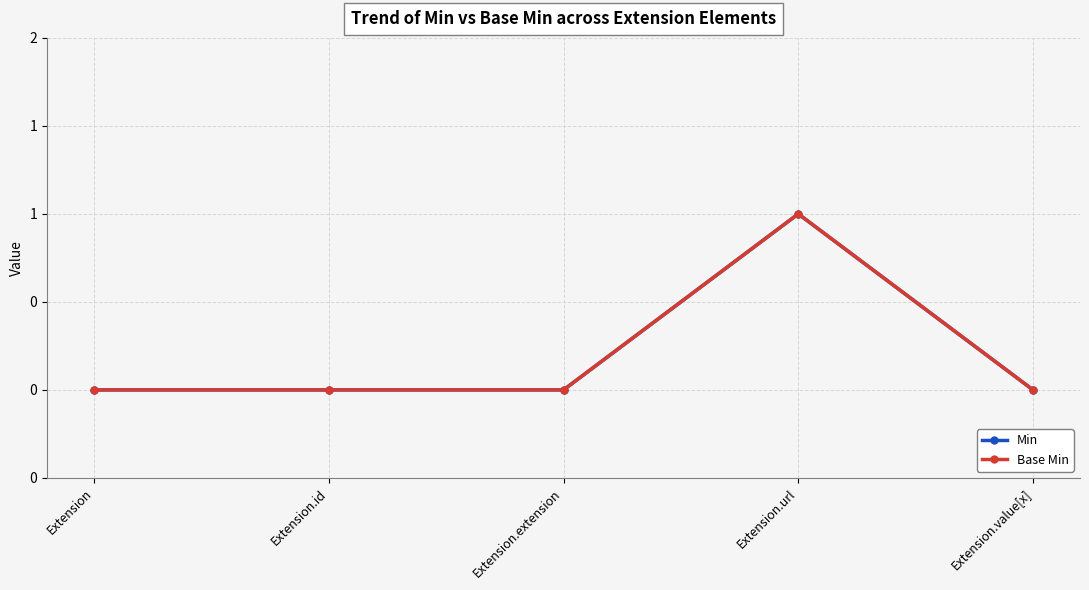

Is this an area chart (filled region under the line)?

No